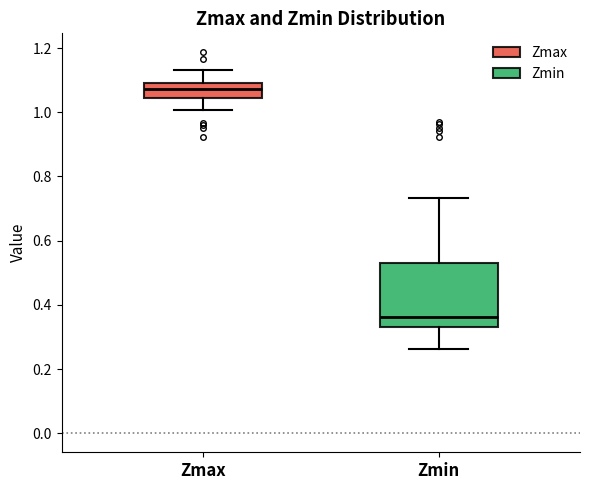

Where is the lower edge of the box for Zmax on the y-axis? The values are not printed on the chart, so give them approximately, as read against the axis.

1.04